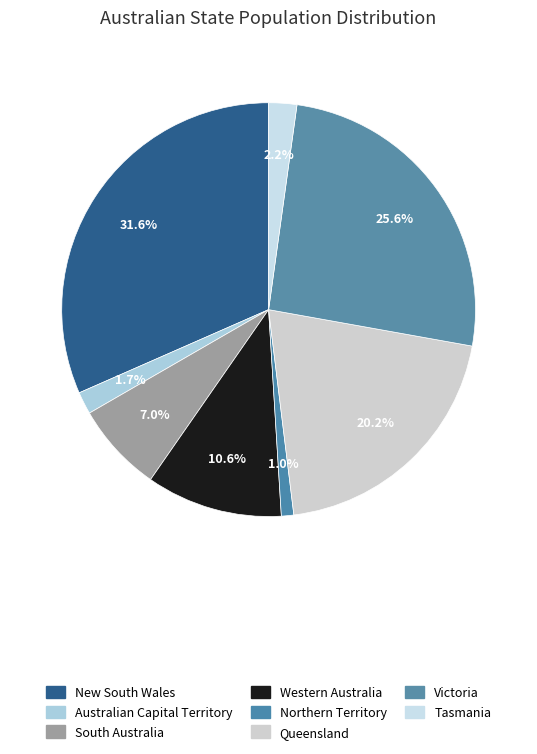

What percentage is NOT represented by Tasmania?

97.8%